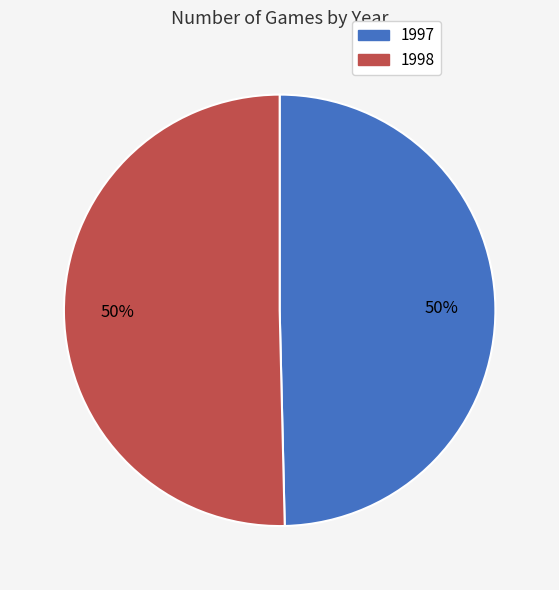

Count the number of slices in the pie.

2